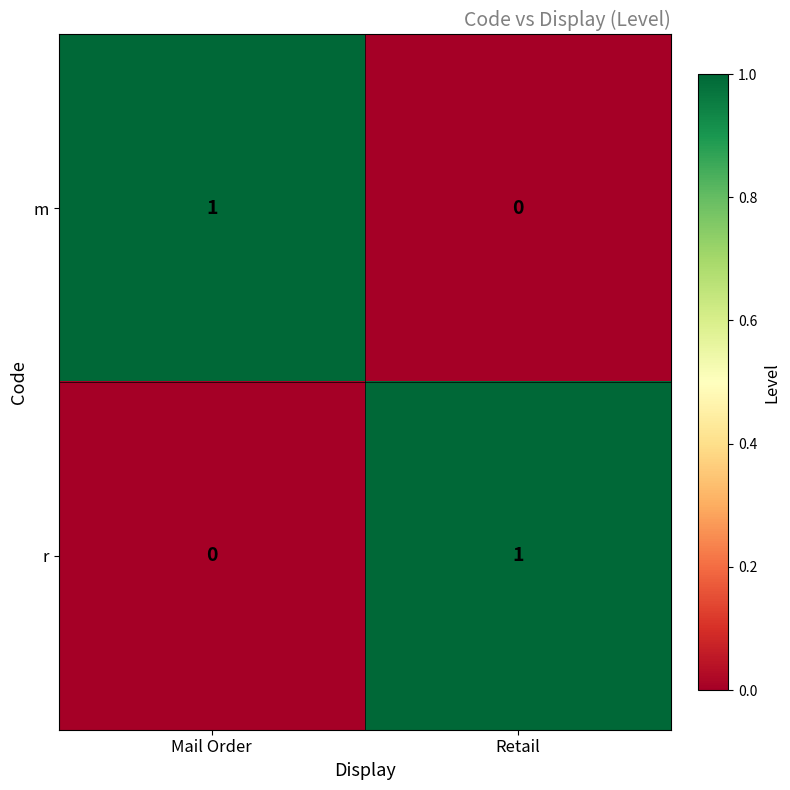

How many series are shown in this chart?

2